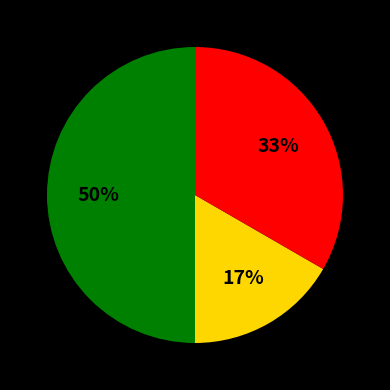

To the nearest percent, what is the difference between the largest and smallest slice percentages?

33%